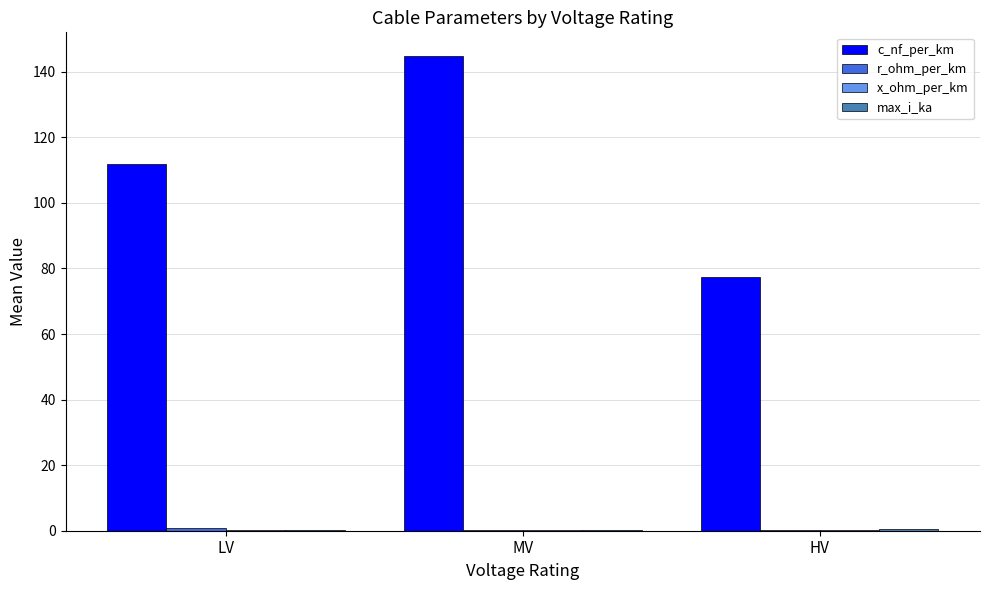

Which category has the highest value across all series?

MV